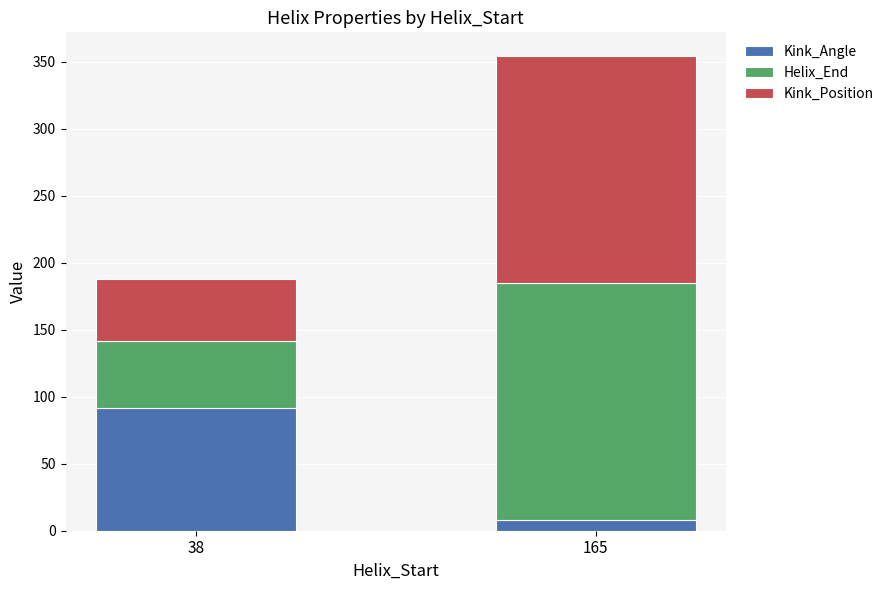

How many series are shown in this chart?

3